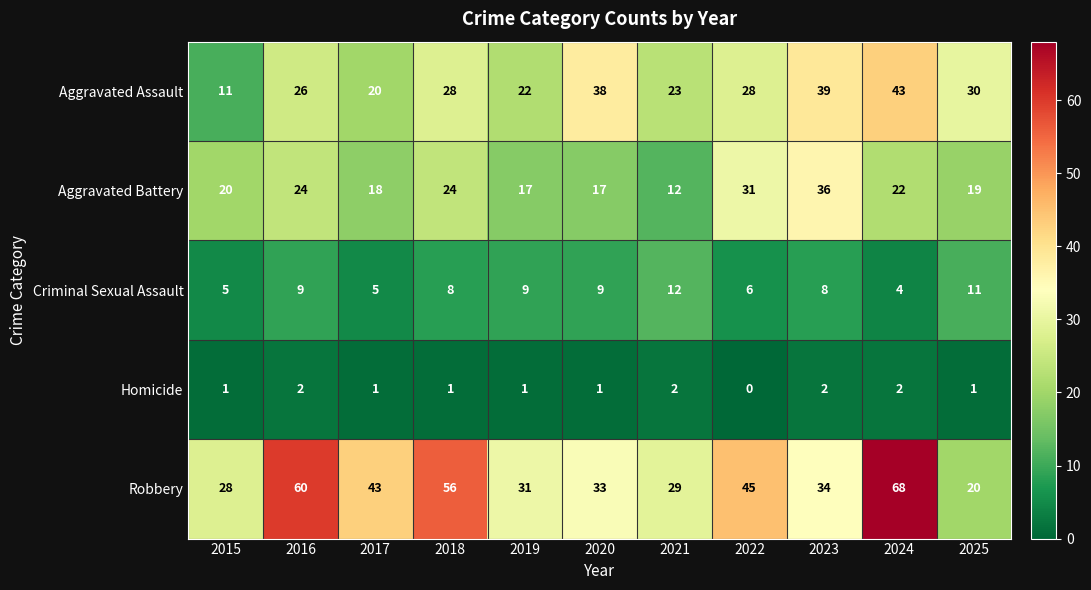

Where is Aggravated Assault nearest to the value 27?

2016